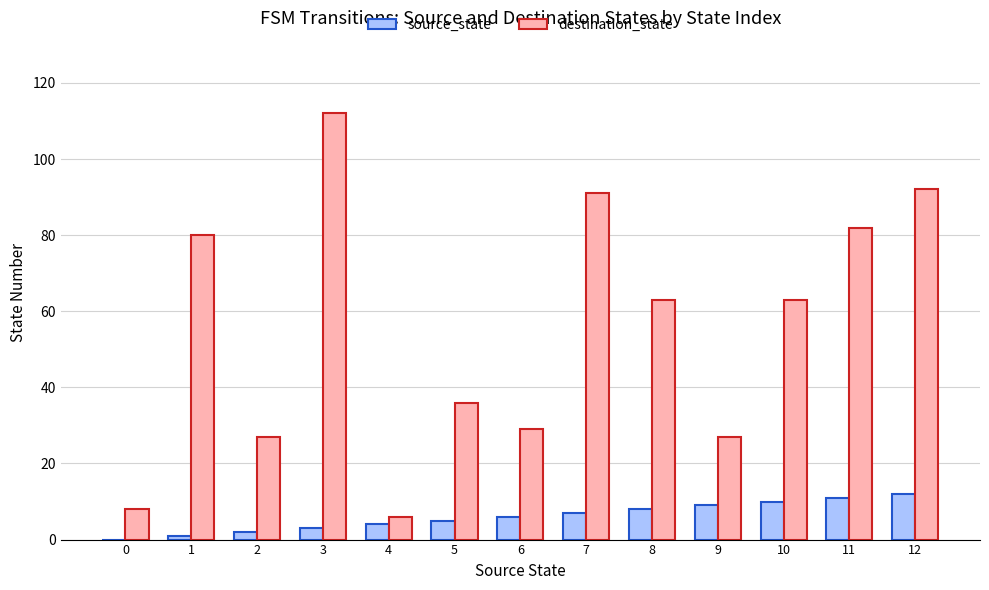

The destination_state series shows 112 at 3. True or false?

True